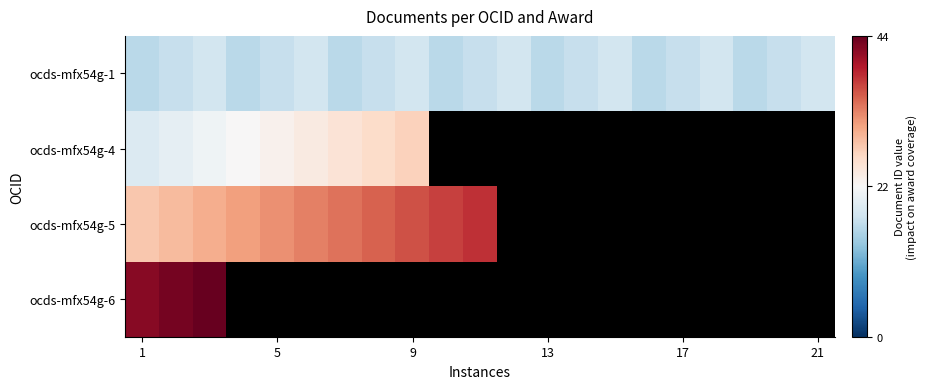

Count the number of data series in this chart.

4